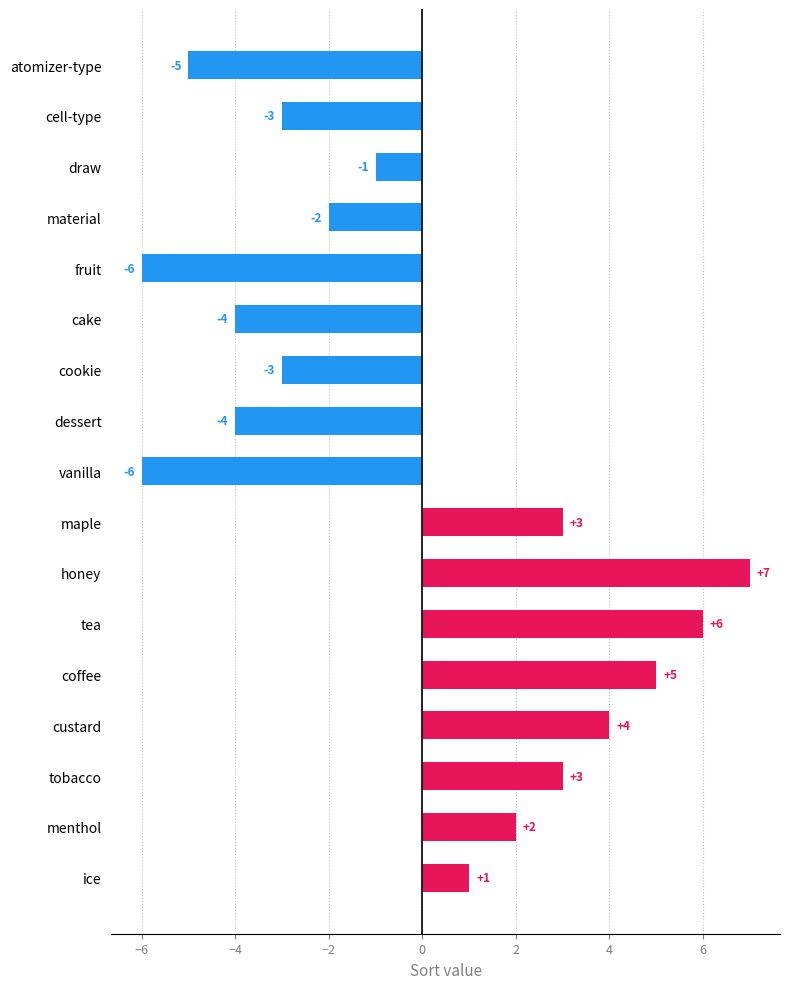

Read the value at tea.

6